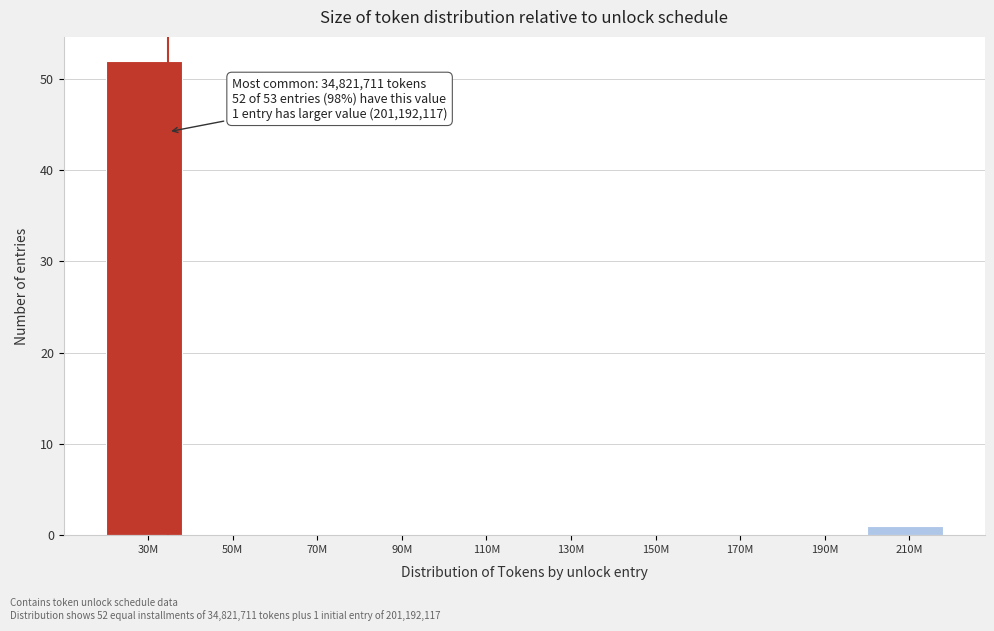

Reading left to right, transcribe all the data shown in this chart.

30M=52	50M=0	70M=0	90M=0	110M=0	130M=0	150M=0	170M=0	190M=0	210M=1